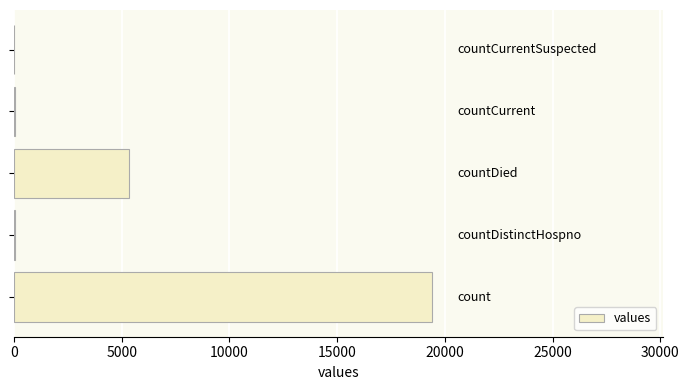

What is the sum of all values?

24875